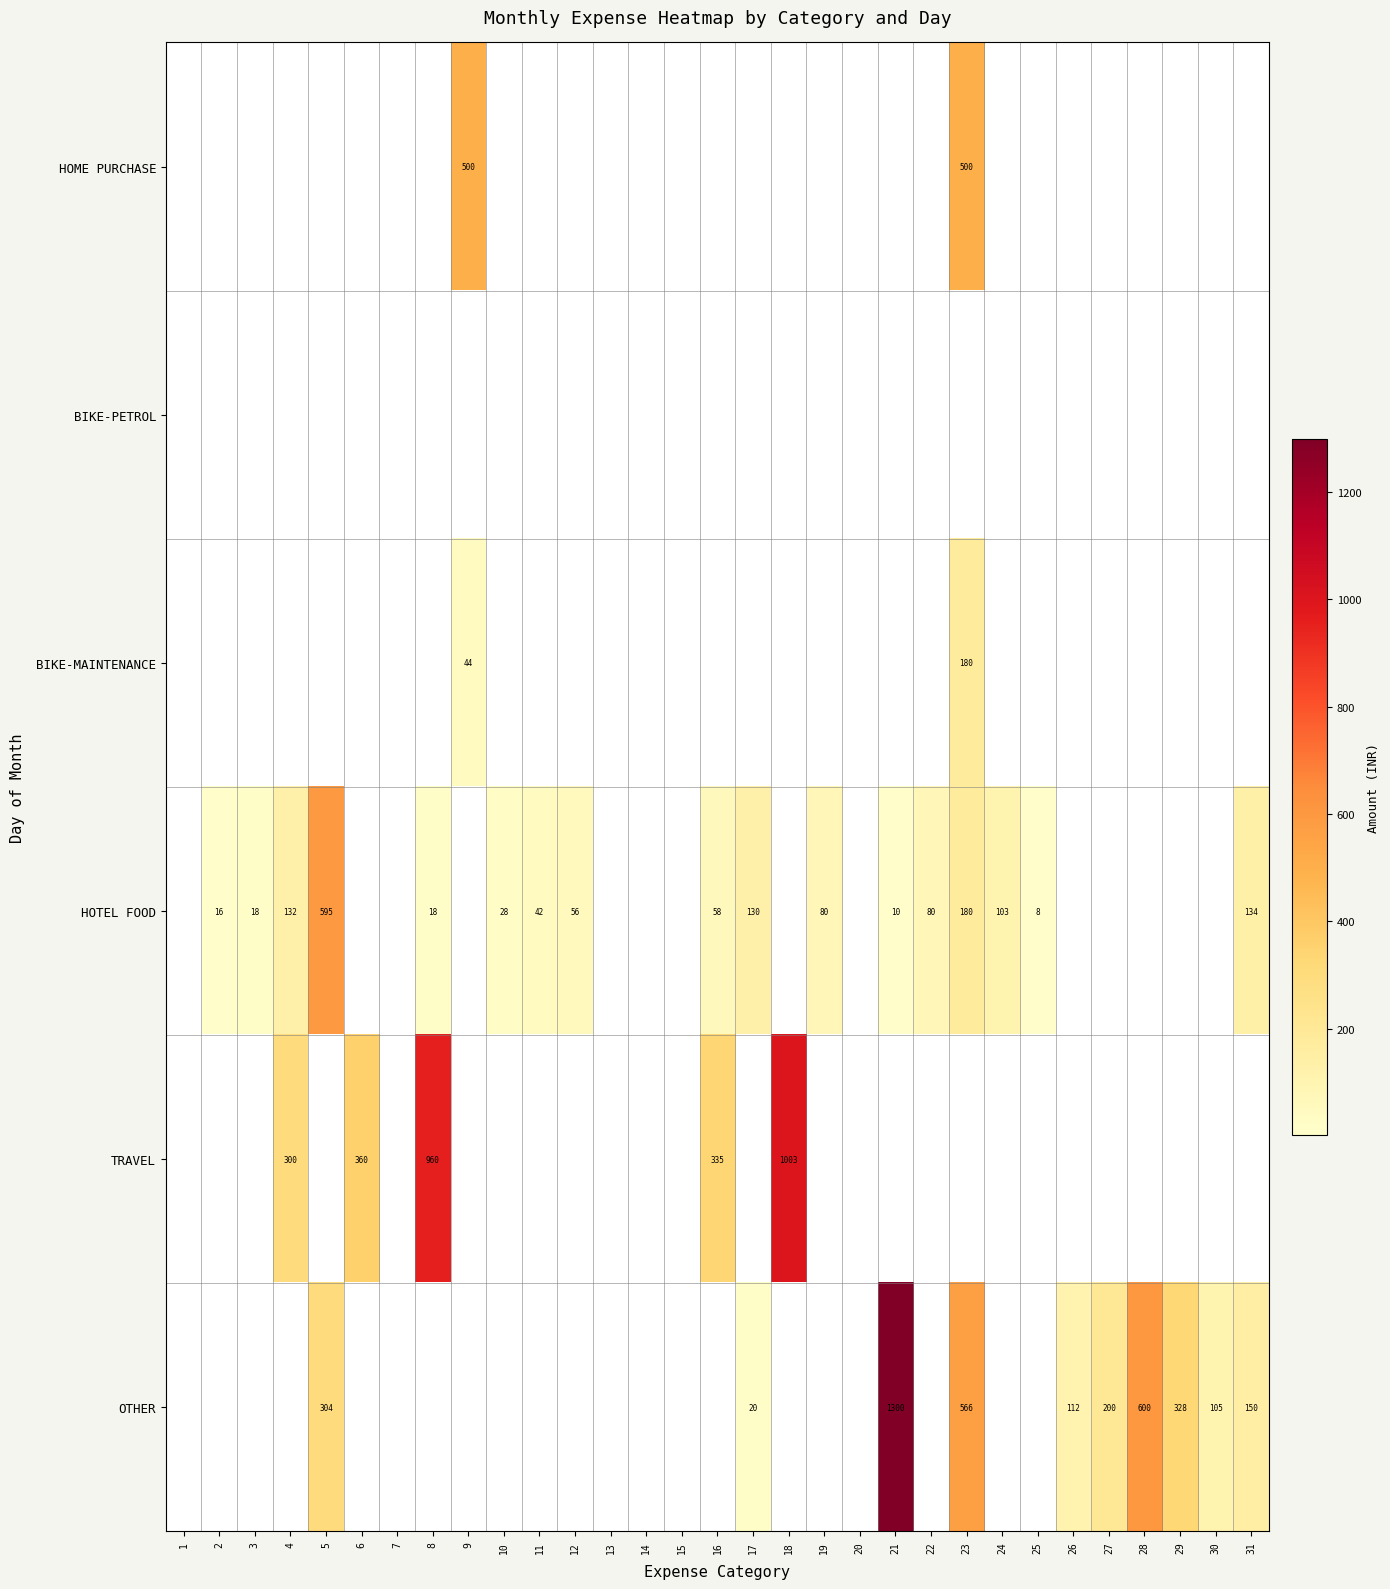

The HOME PURCHASE series shows 681 at 9. True or false?

False